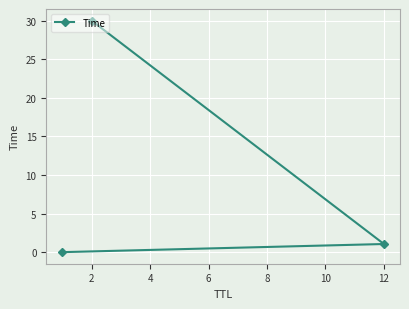

What is the maximum value shown in the chart?

30.0